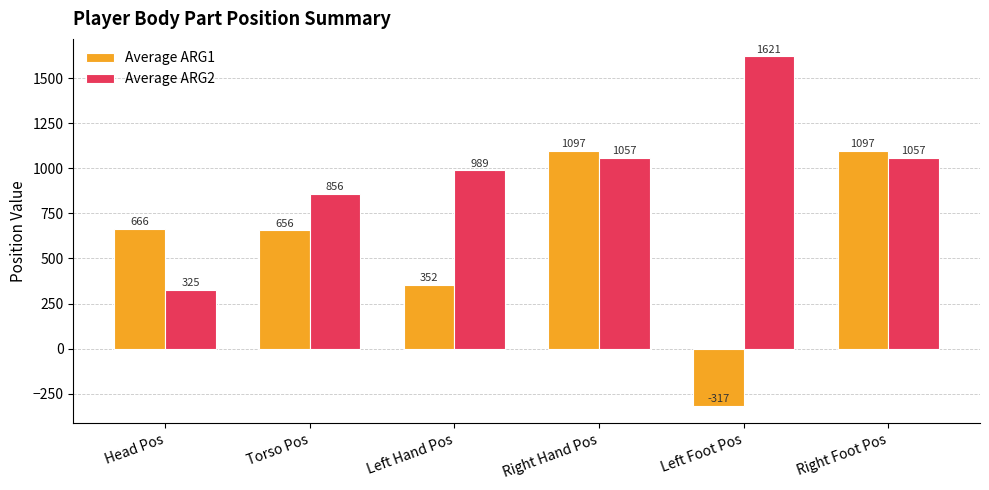

True or false: Average ARG1 has a value of 1097 at Right Hand Pos.

True